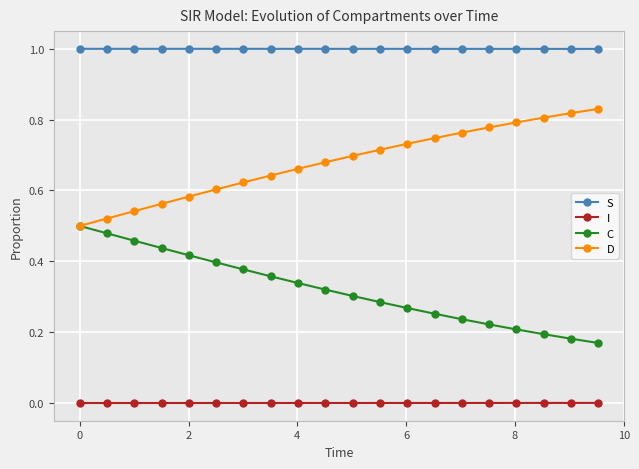

List the series in order of their peak value, lowest first.

I, C, D, S